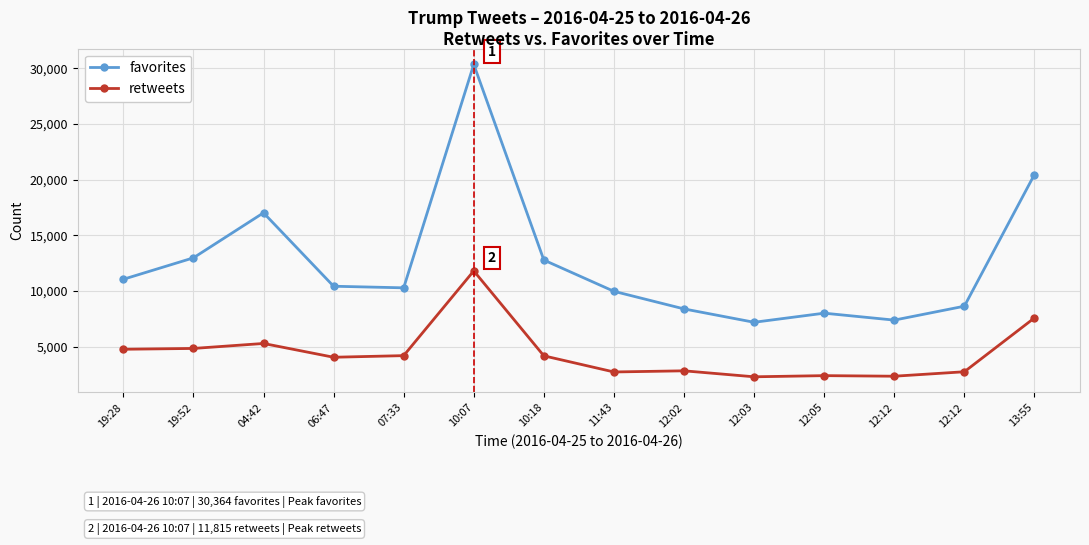

Count the number of categories in the chart.

14